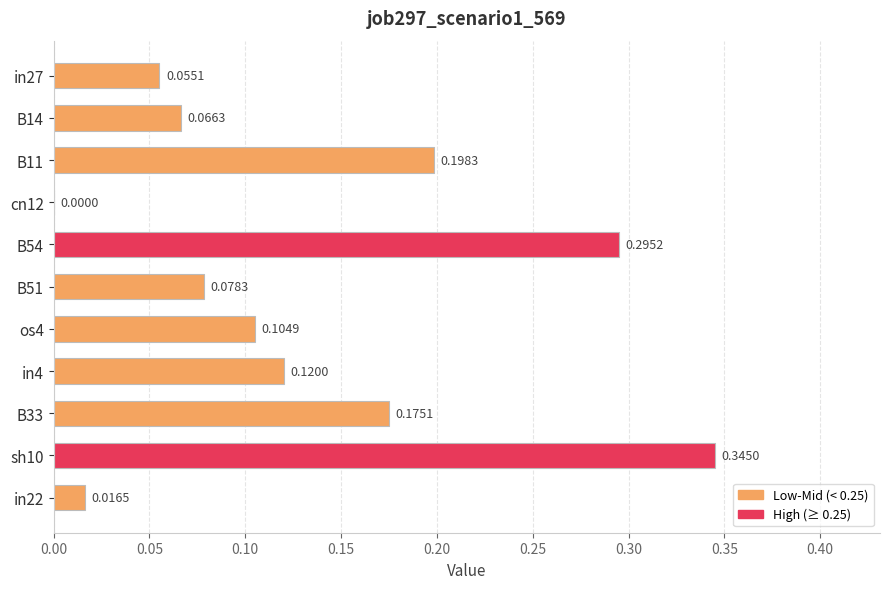

Which has a higher value, cn12 or B11?

B11